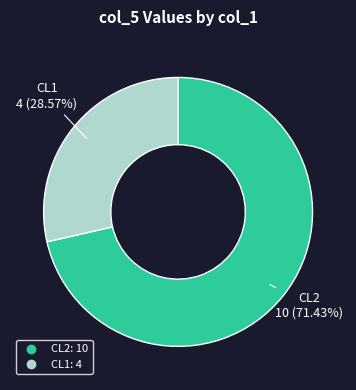

The CL2 slice represents 71% of the pie. True or false?

True